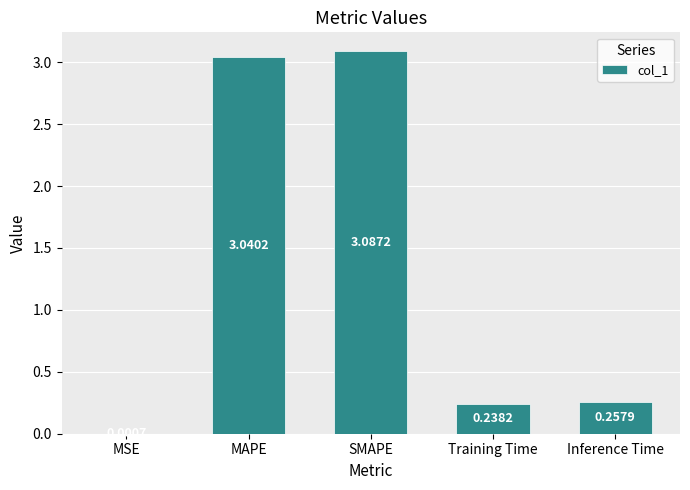

What is the sum of the values at SMAPE and Inference Time?

3.3